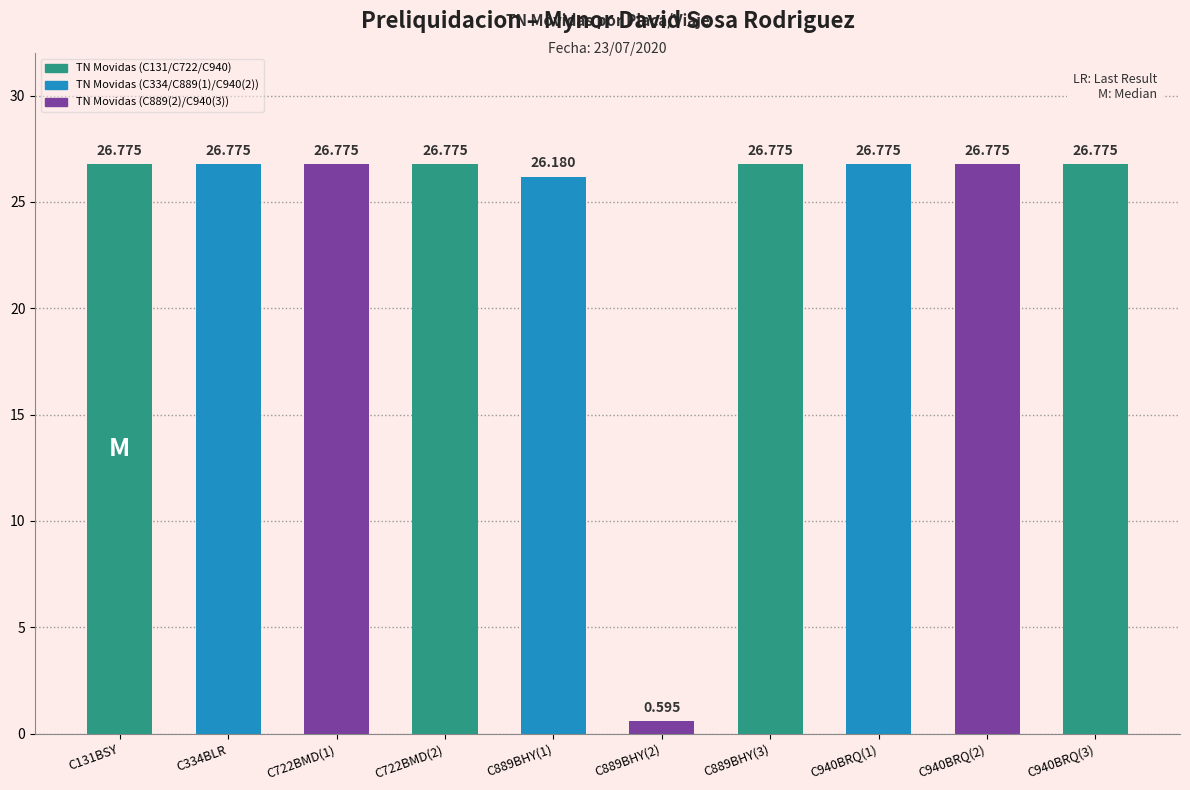

What is the change in value from C889BHY(2) to C889BHY(3)?

+26.2